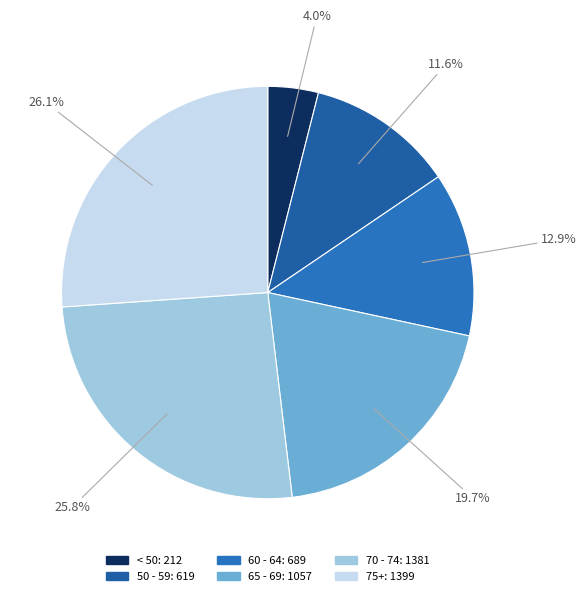

Does any single category account for the majority?

No